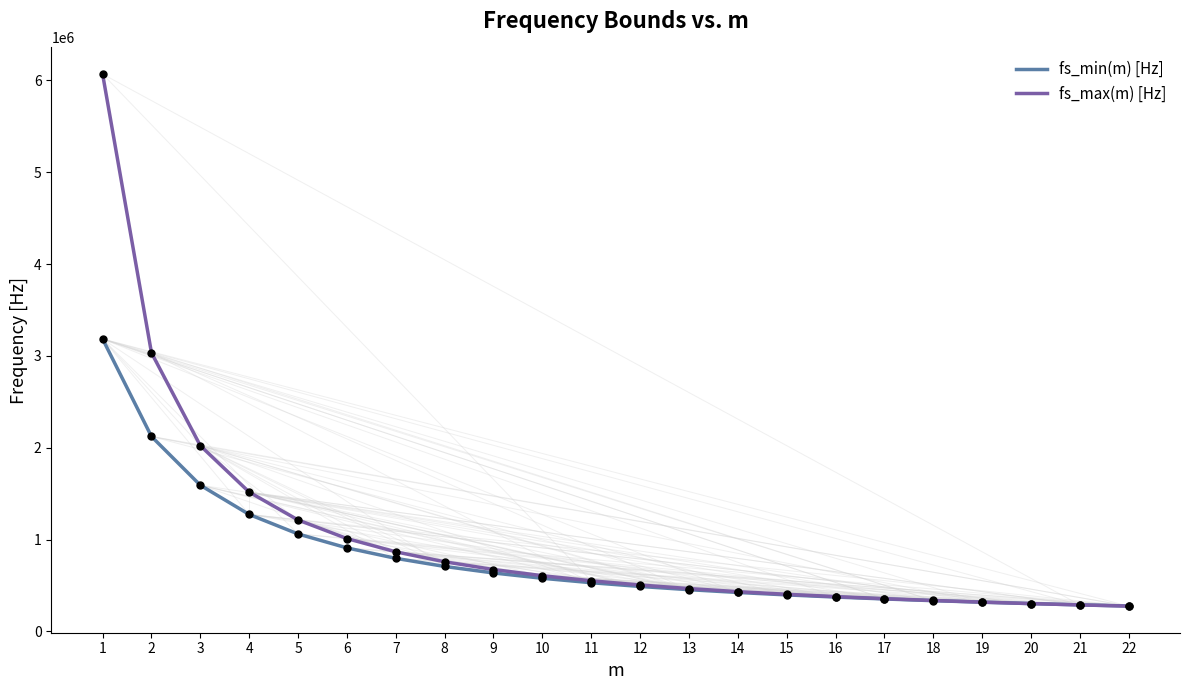

Is the value of fs_min(m) [Hz] at 4 greater than the value of fs_max(m) [Hz] at 16?

Yes